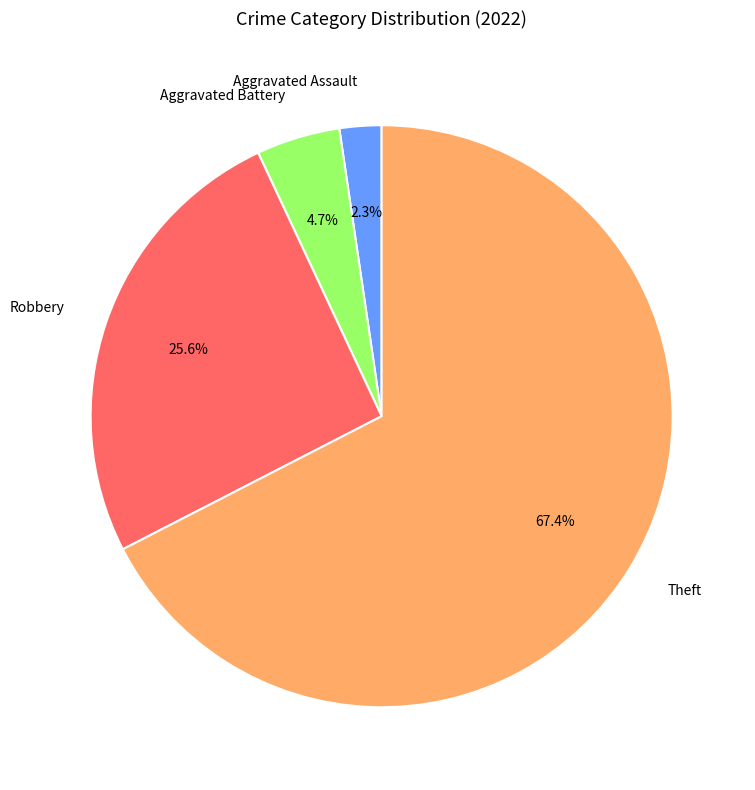

True or false: Robbery accounts for 21% of the total.

False